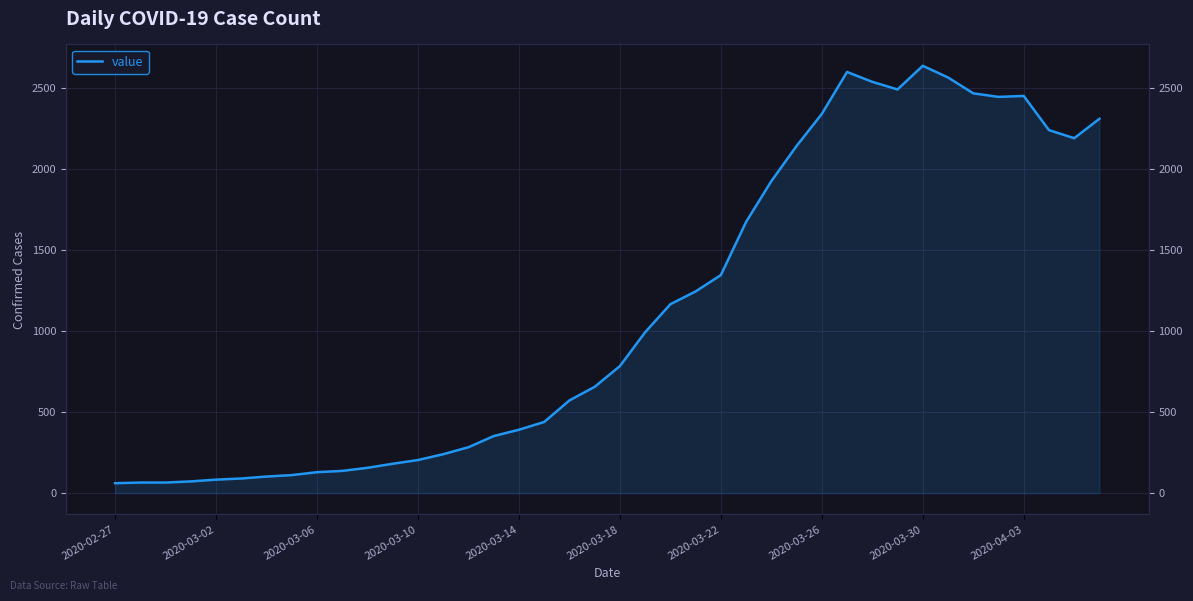

What is the value of the 23rd point from the left?

1166